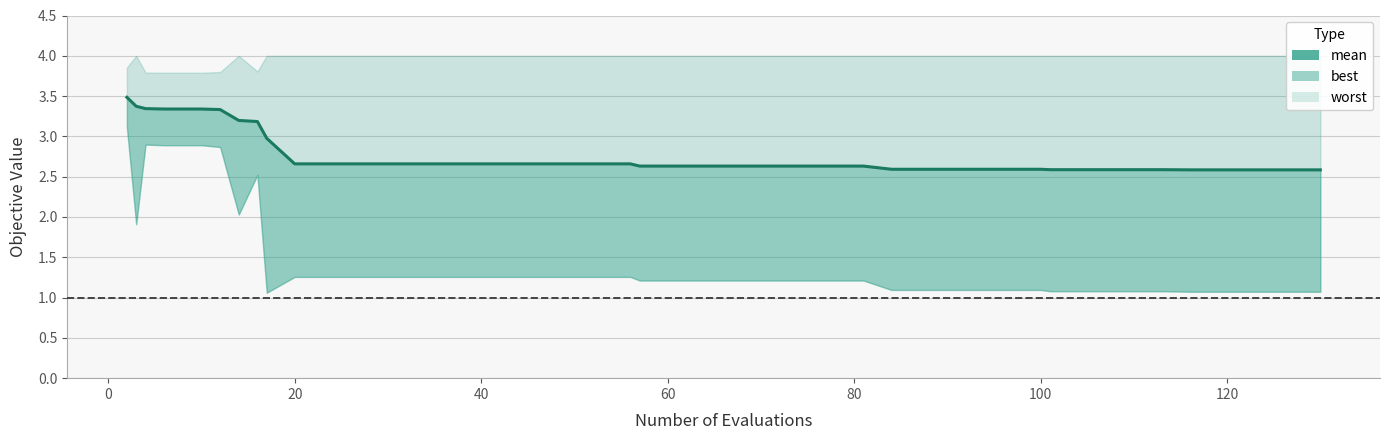

What is the value of the 22nd point from the left?

2.6